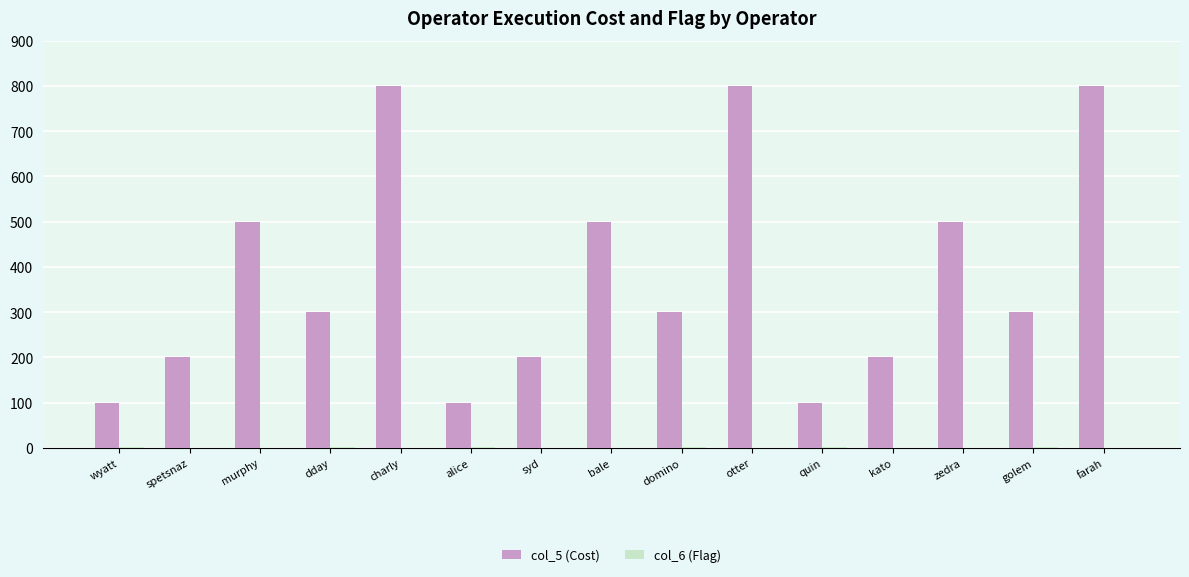

Which series has the largest total across all categories?

col_5 (Cost)